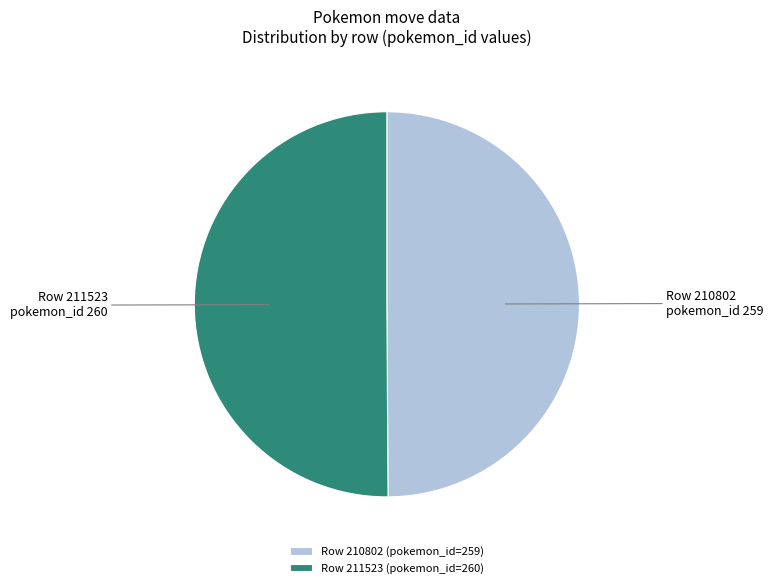

Combined, do Row 211523 (pokemon_id=260) and Row 210802 (pokemon_id=259) account for over 50%?

Yes